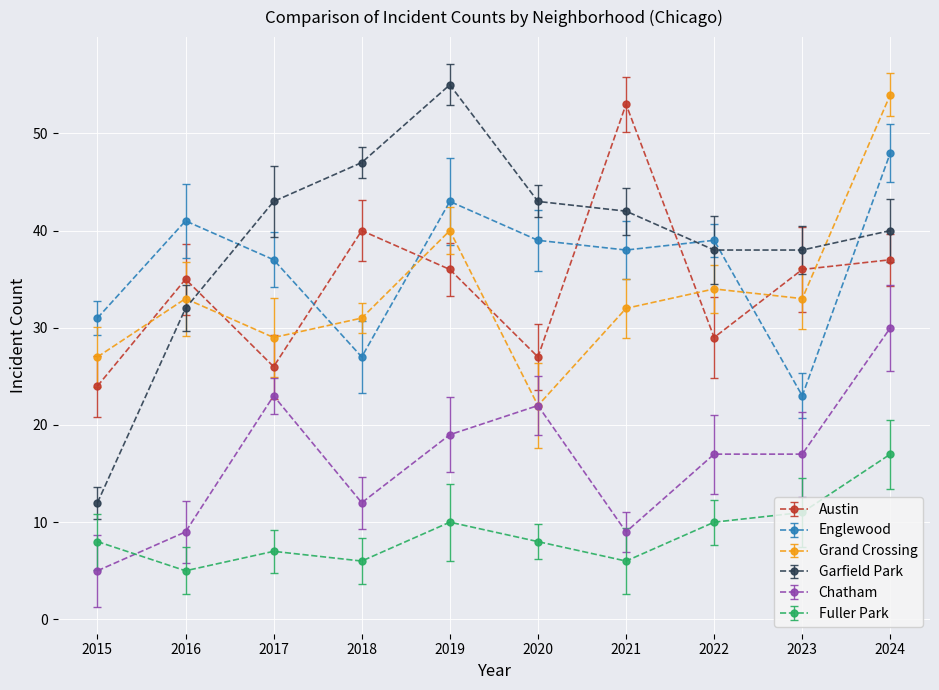

Count the number of data series in this chart.

6